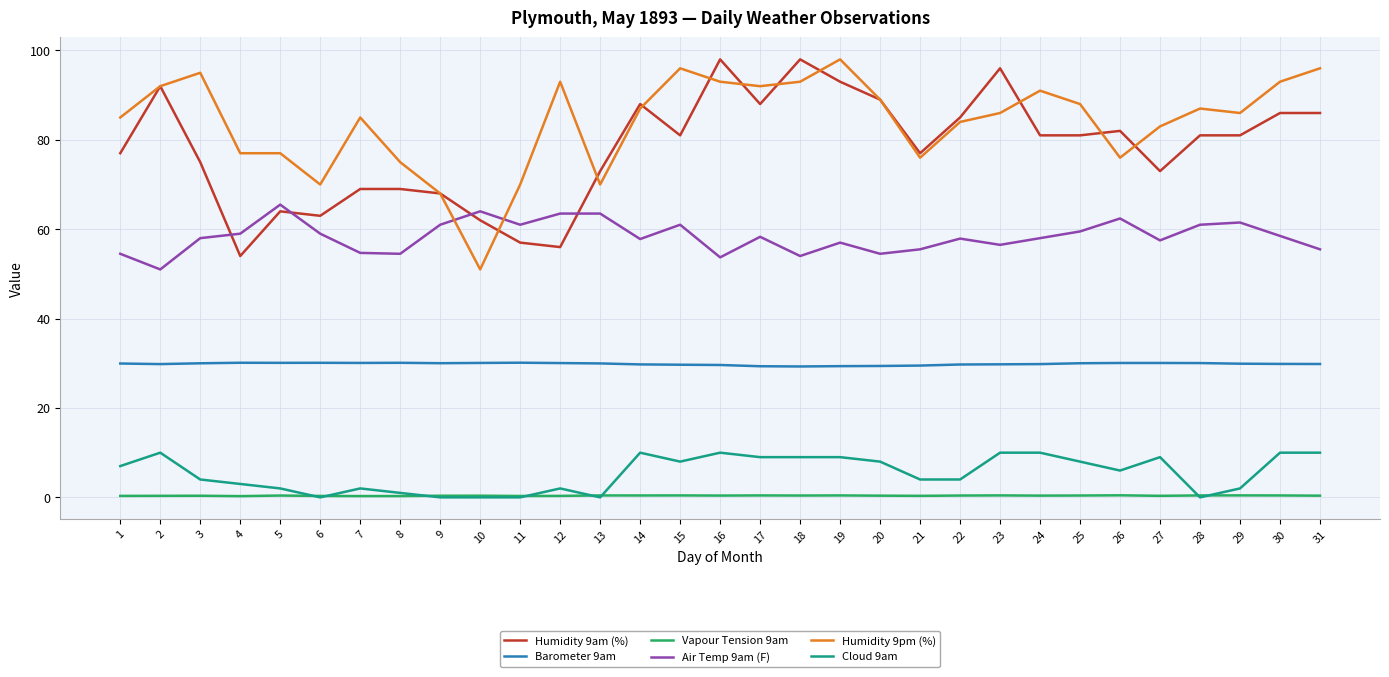

How many series are shown in this chart?

6